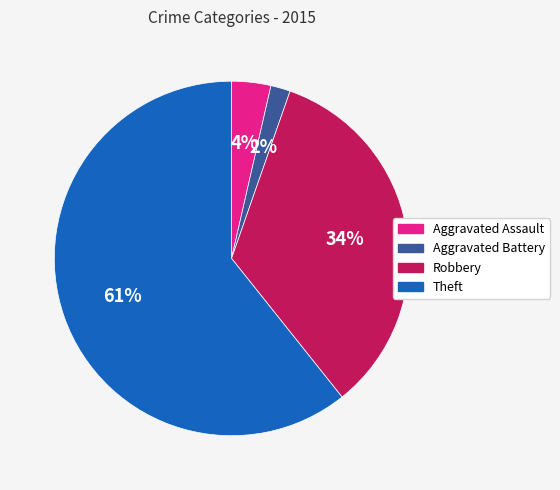

Is the sum of Theft and Aggravated Assault greater than half?

Yes